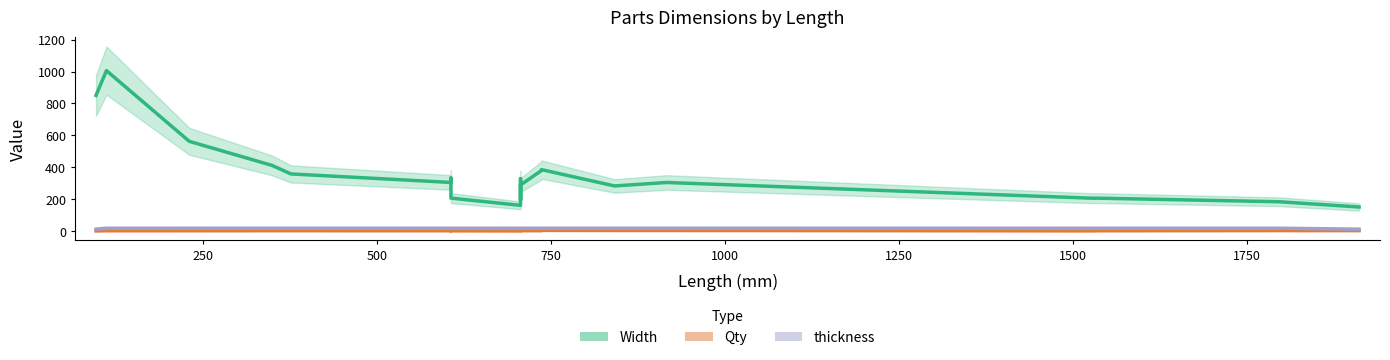

Reading left to right, list all the values displayed in this chart.

Width: 850.7	1006.0	562.7	411.7	358.3	305.0	332.7	271.7	206.7	161.3	245.7	328.3	282.0	193.7	199.3	289.3	379.3	385.3	283.0	304.7	206.3	206.3	184.0	151.0
Qty: 1.0	2.0	2.0	2.3	2.3	2.0	2.3	1.7	1.7	1.0	1.0	1.0	1.0	1.0	1.3	2.3	2.3	4.3	3.7	3.7	1.3	2.0	3.0	2.7
thickness: 12.0	18.0	18.0	18.0	18.0	18.0	18.0	18.0	18.0	18.0	18.0	18.0	18.0	18.0	18.0	18.0	18.0	18.0	18.0	18.0	18.0	18.0	18.0	12.0